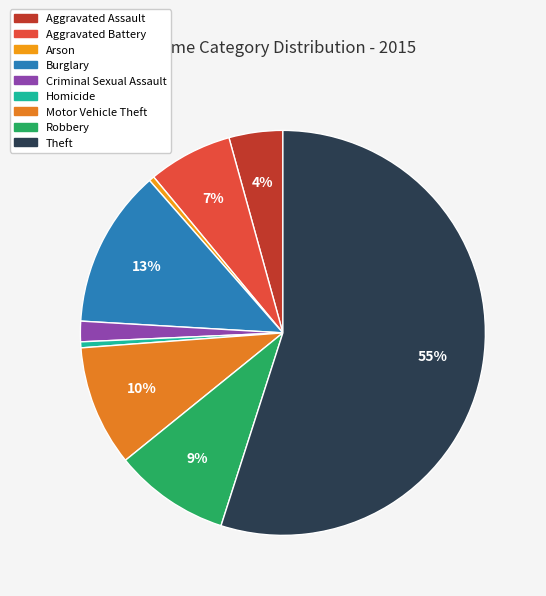

How many slices are in this pie chart?

9